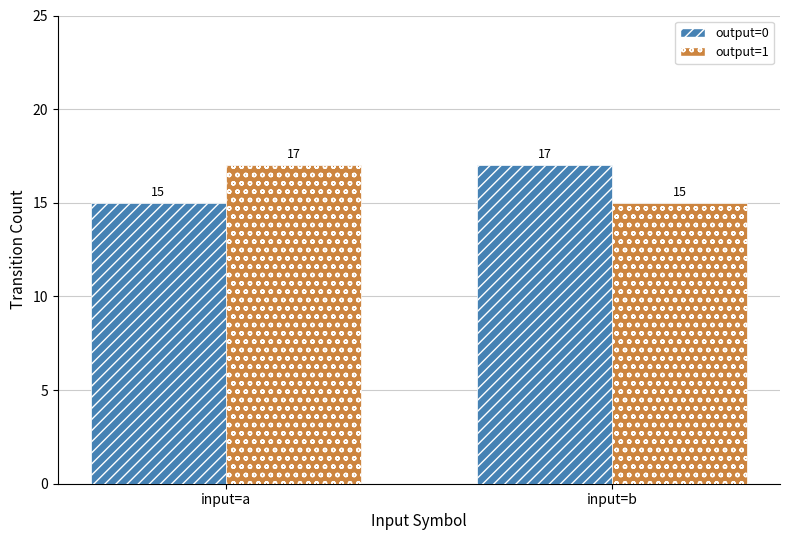

Rank the categories by output=1 value from highest to lowest.

input=a, input=b